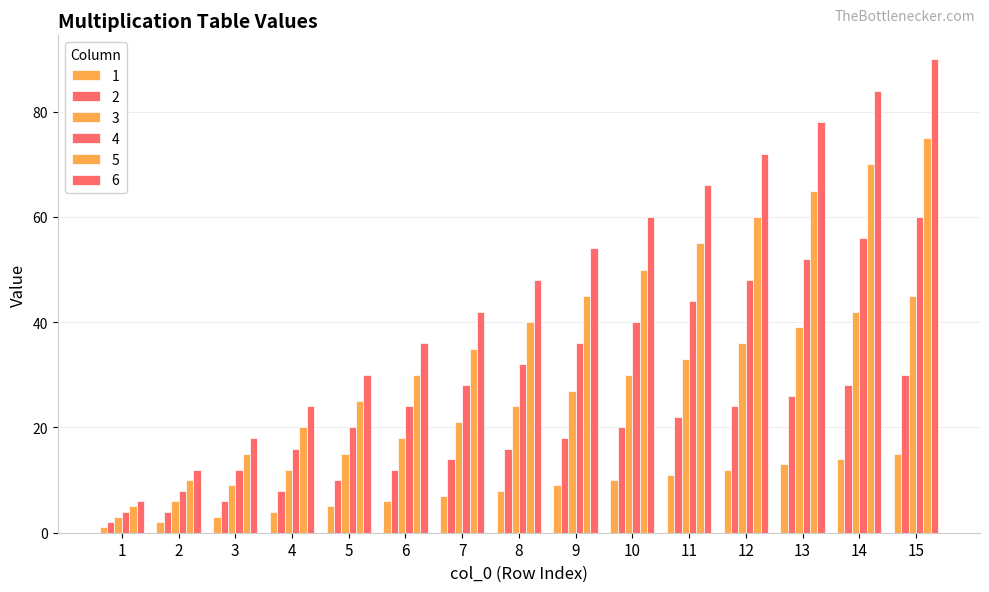

How many values in the 3 series are below 24?

7